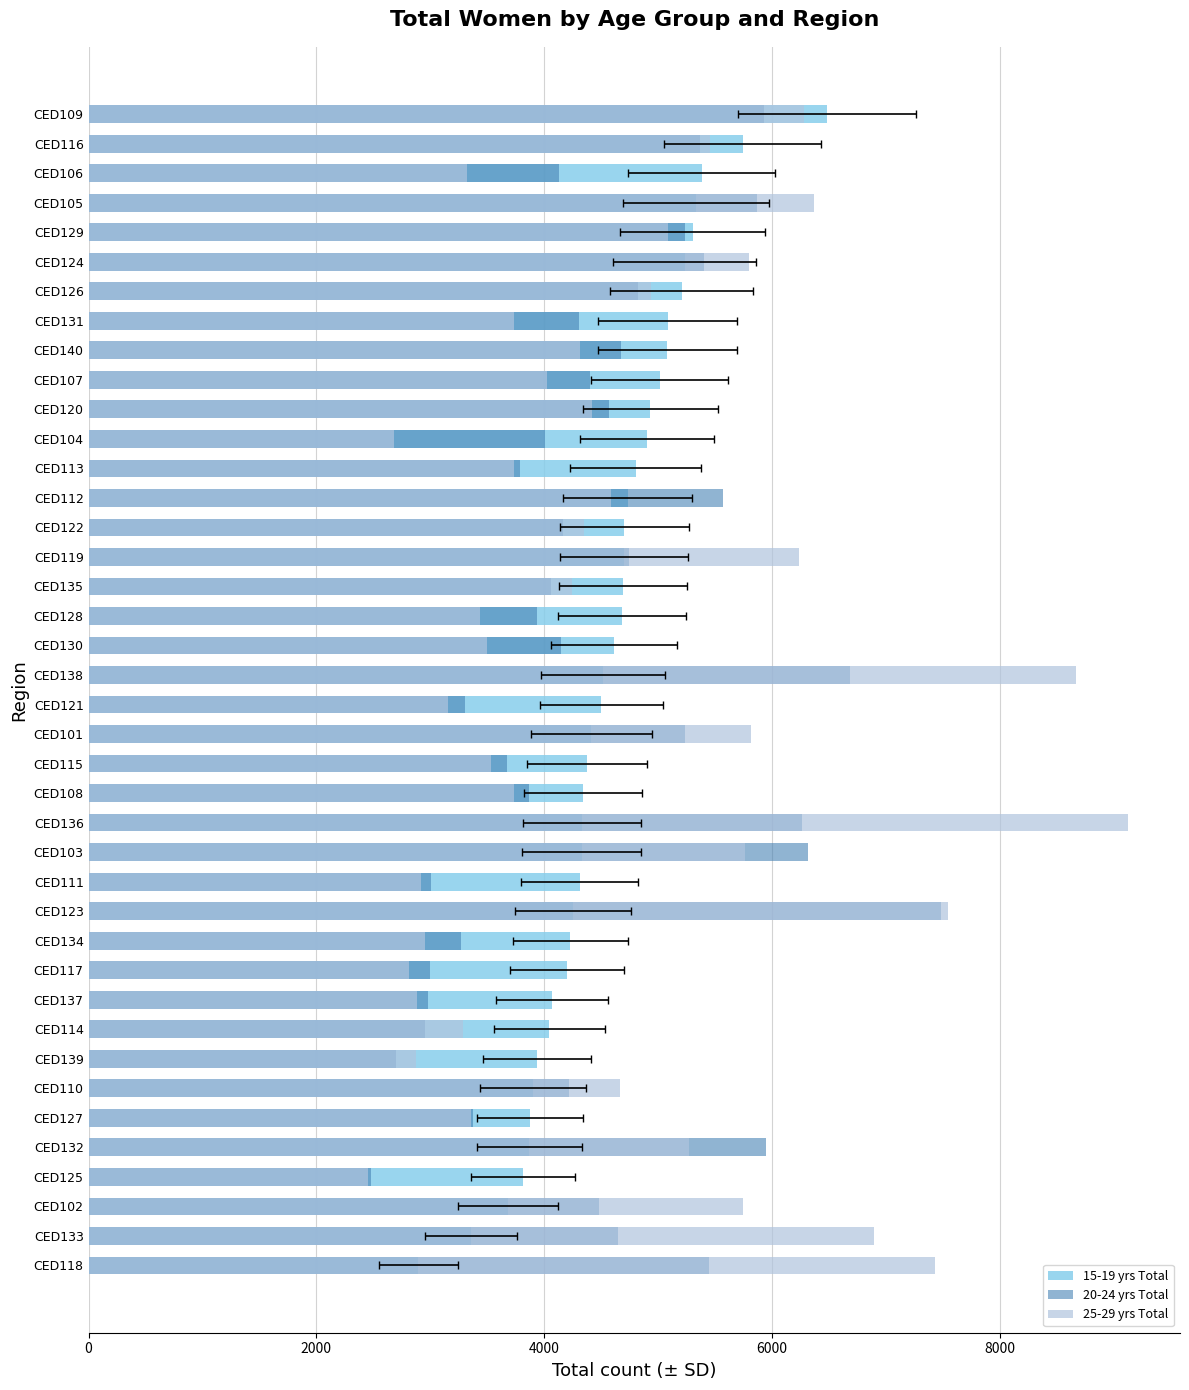

How many values in the 25-29 yrs Total series exceed 4353?

19